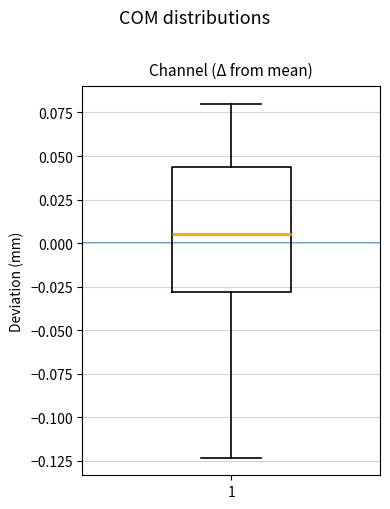

Read this box plot against the y-axis: the position of the median line, the range covered by the box, and the ends of both whiskers. The values are not printed on the chart, so give them approximately, as read against the axis.

median 0.005, box -0.030 to 0.045, whiskers -0.125 to 0.080